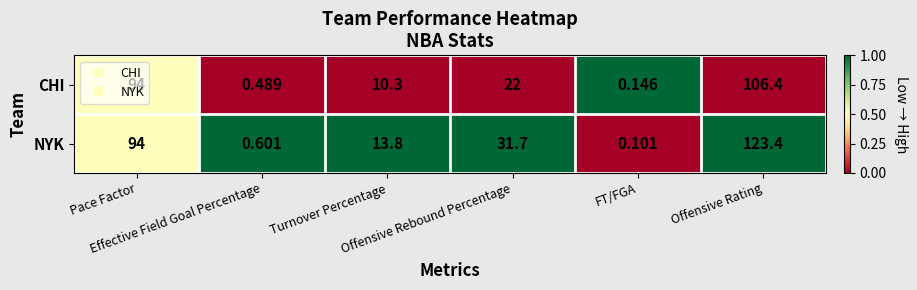

How many values in the CHI series are below 22?

3